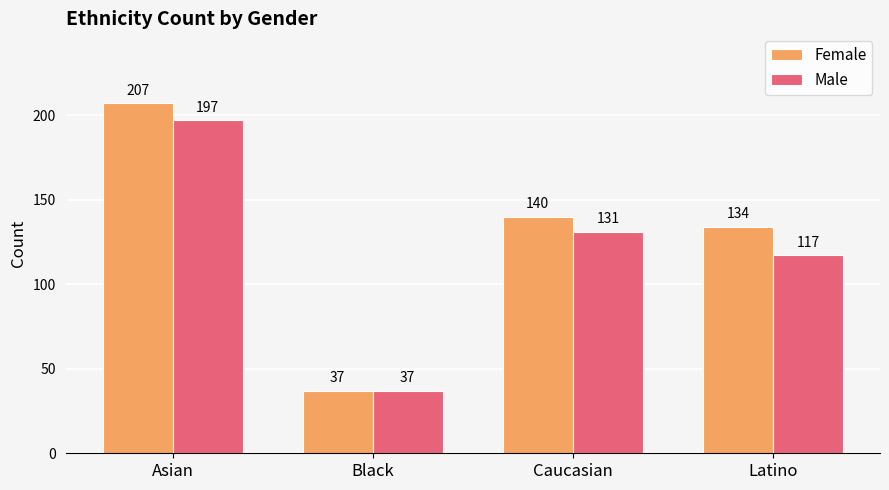

Is the value of Female at Black greater than the value of Male at Latino?

No